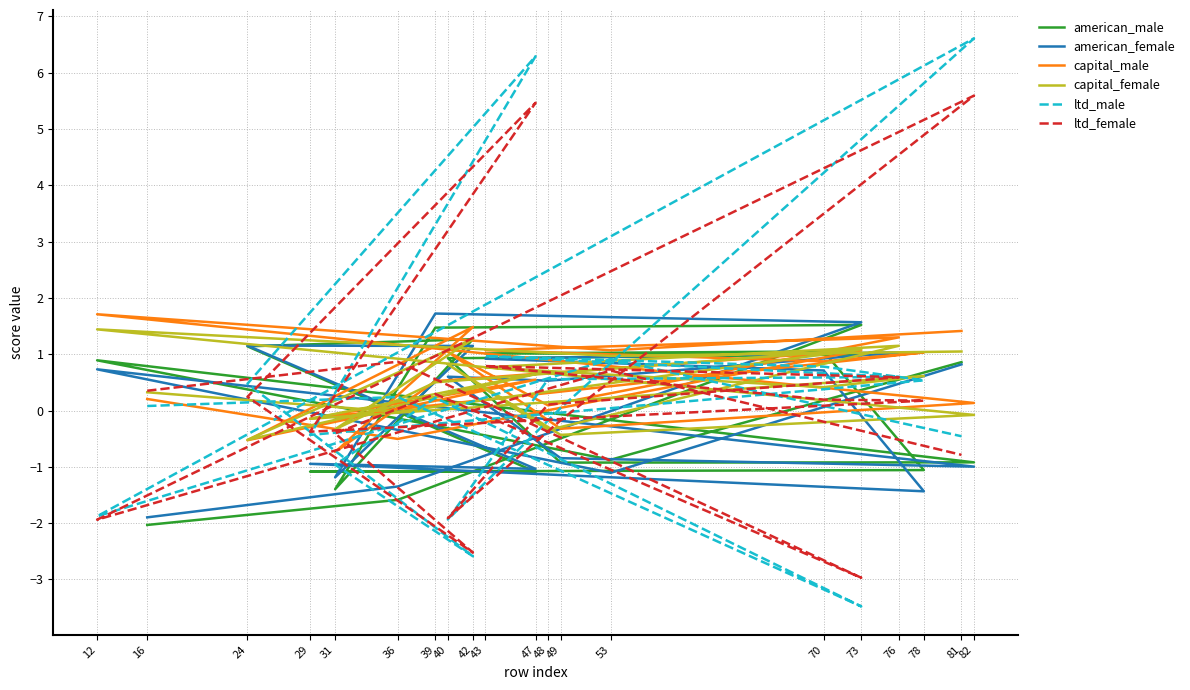

Which category has the highest value in the american_female series?

39